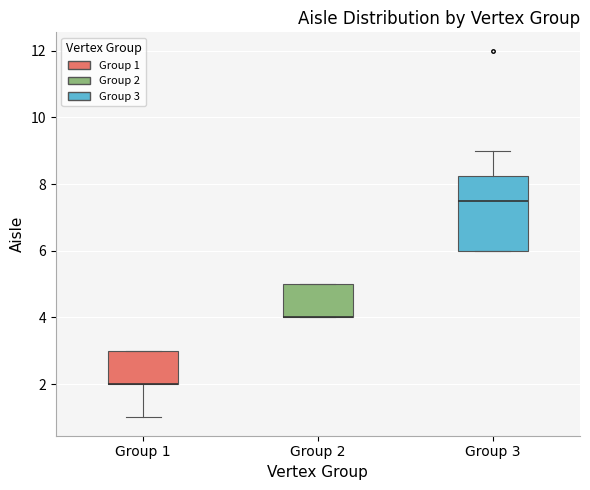

Which box is the tallest, from its lower edge to its upper edge?

Group 3